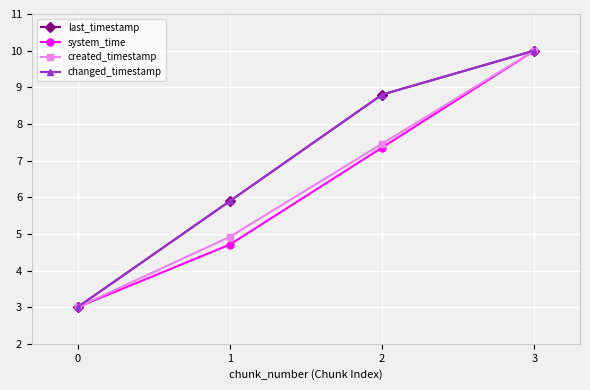

True or false: changed_timestamp and system_time cross at least once.

False